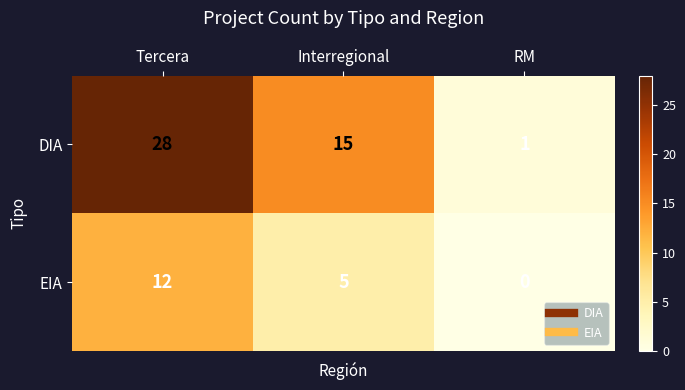

Reading left to right, transcribe all the data shown in this chart.

DIA: Tercera=28	Interregional=15	RM=1
EIA: Tercera=12	Interregional=5	RM=0